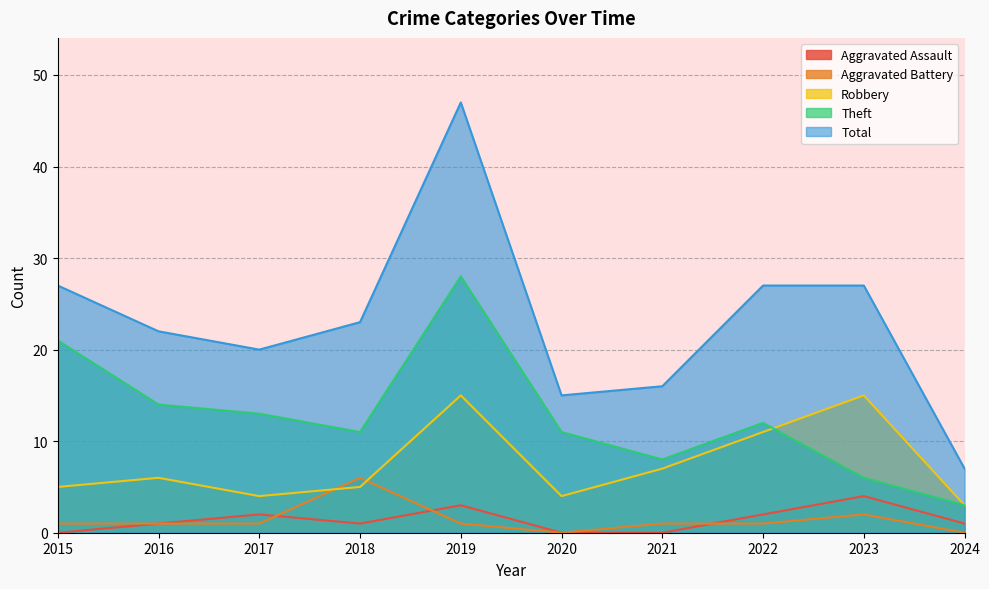

What are all the series names shown in the legend?

Aggravated Assault, Aggravated Battery, Robbery, Theft, Total